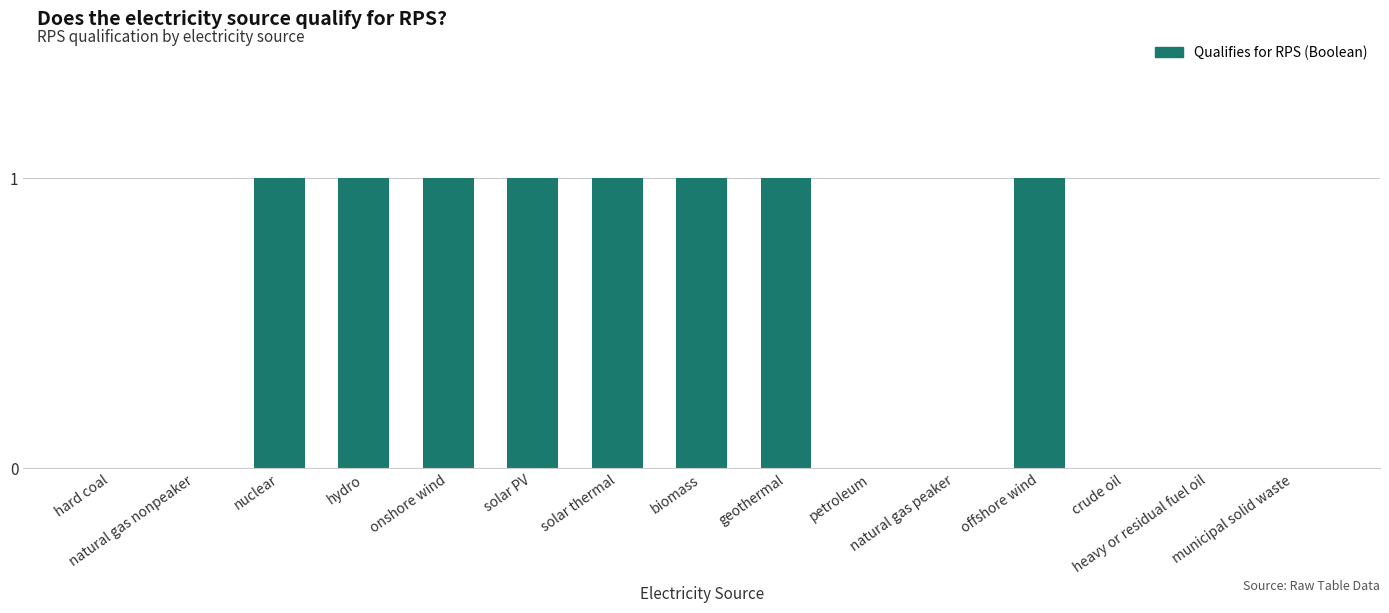

How many distinct data groups are displayed?

1